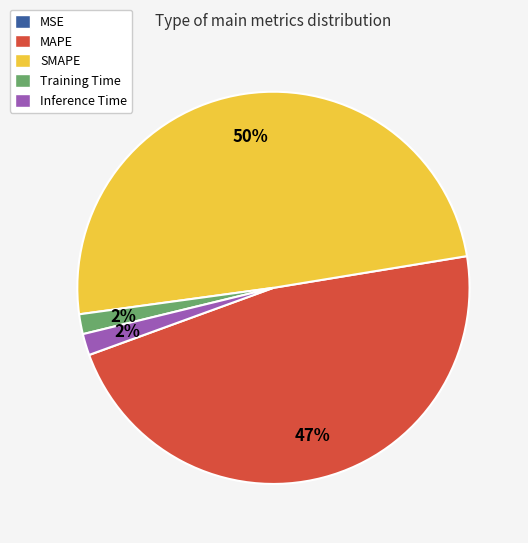

To the nearest percent, what portion does MAPE represent?

47%